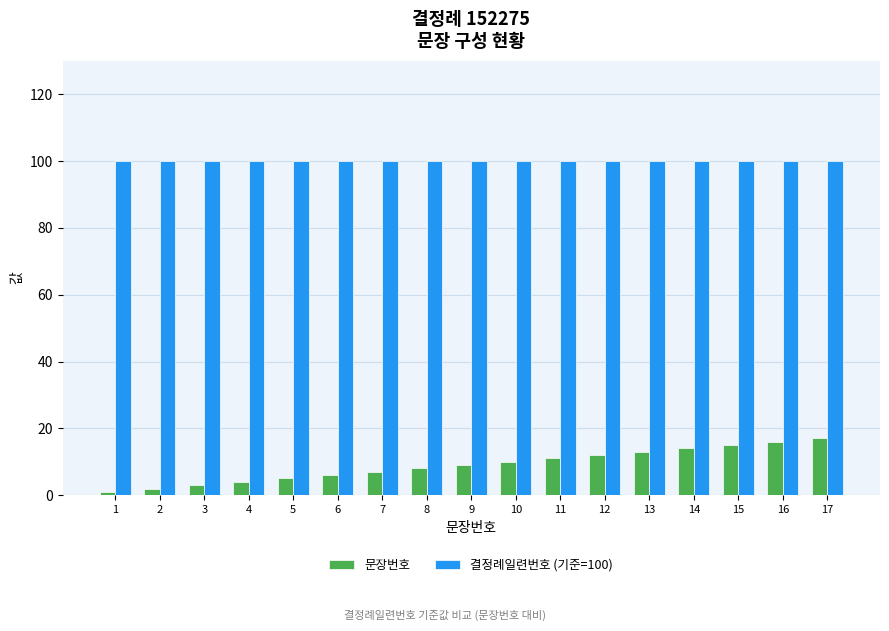

What is the approximate value of 문장번호 at 12, to the nearest 10?

10